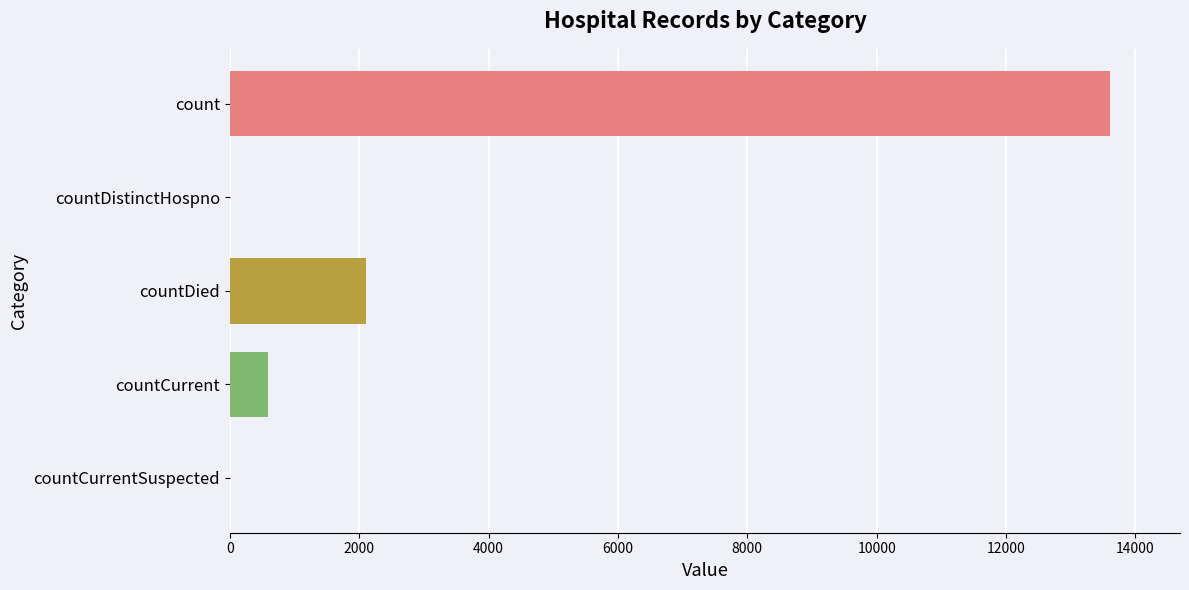

What is the maximum value shown in the chart?

13601